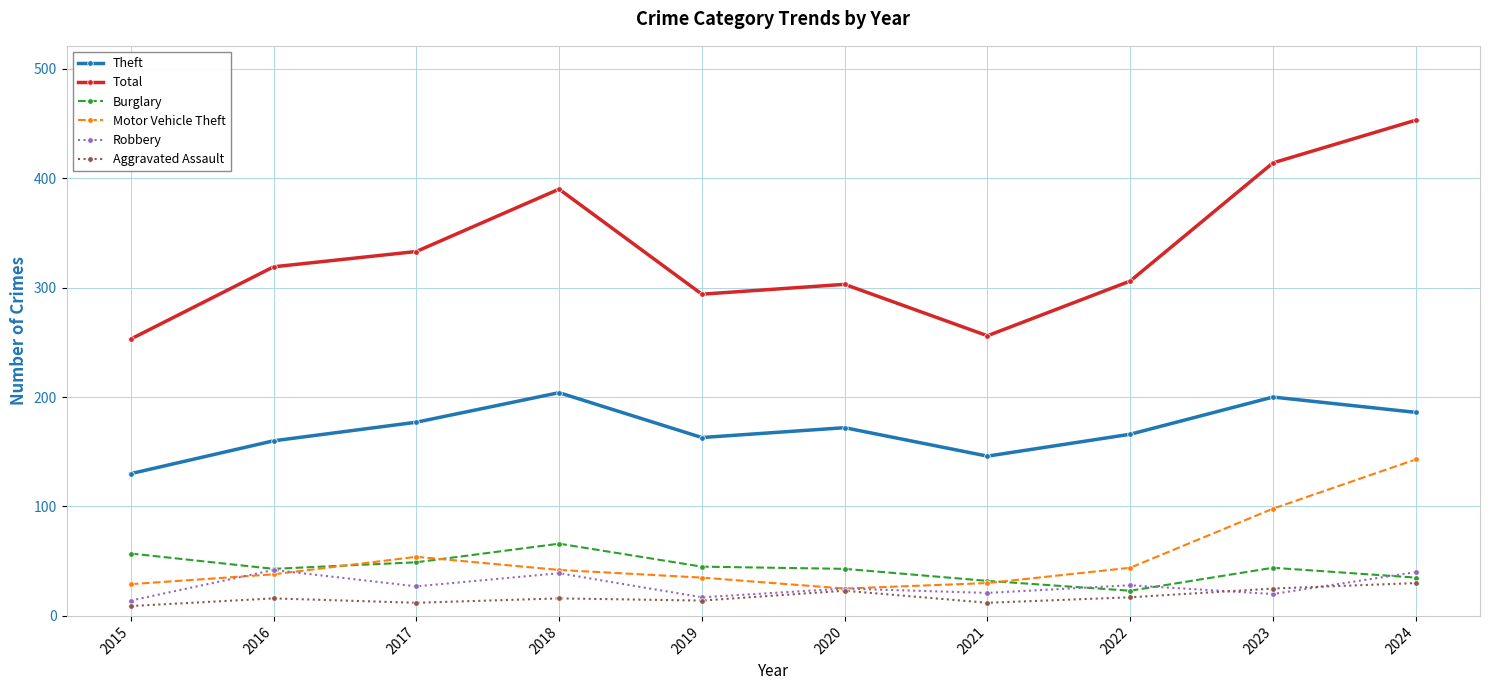

True or false: Total has a value of 78 at 2015.

False